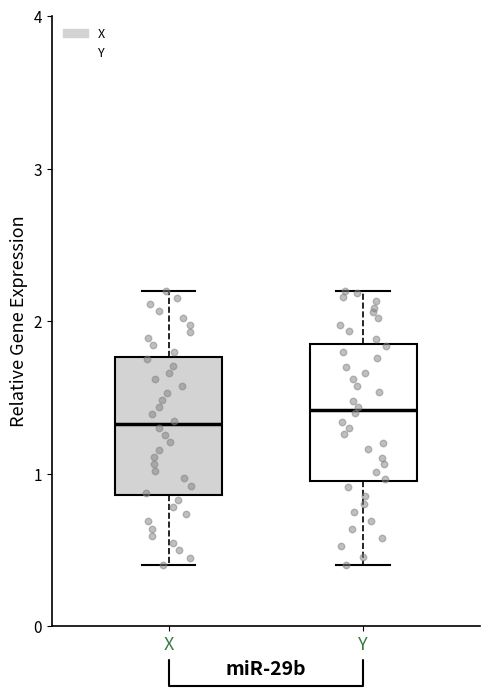

Where does the lower whisker of the box for Y end on the y-axis? The values are not printed on the chart, so give them approximately, as read against the axis.

0.4